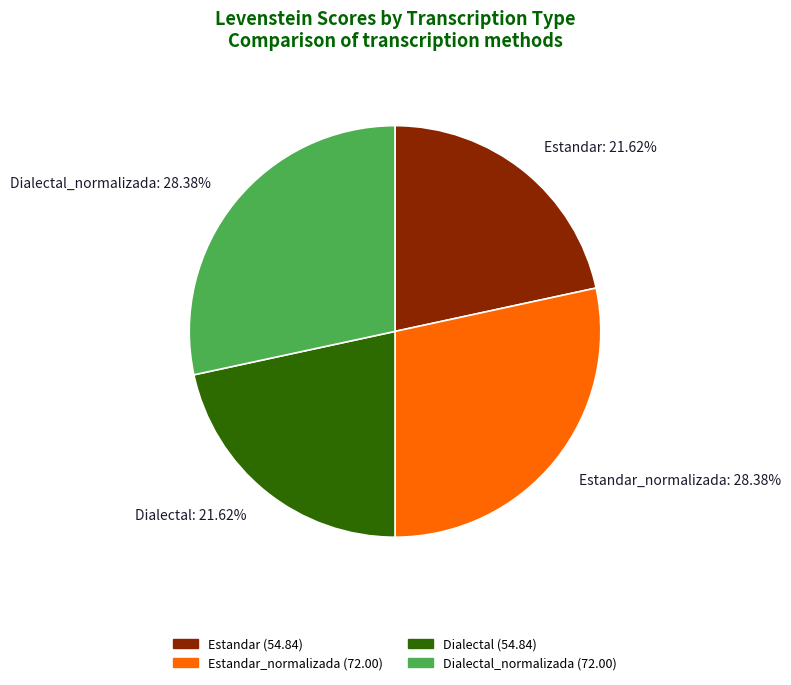

What is the ratio of the value at Estandar: 21.62% to the value at Dialectal_normalizada: 28.38%?

0.8